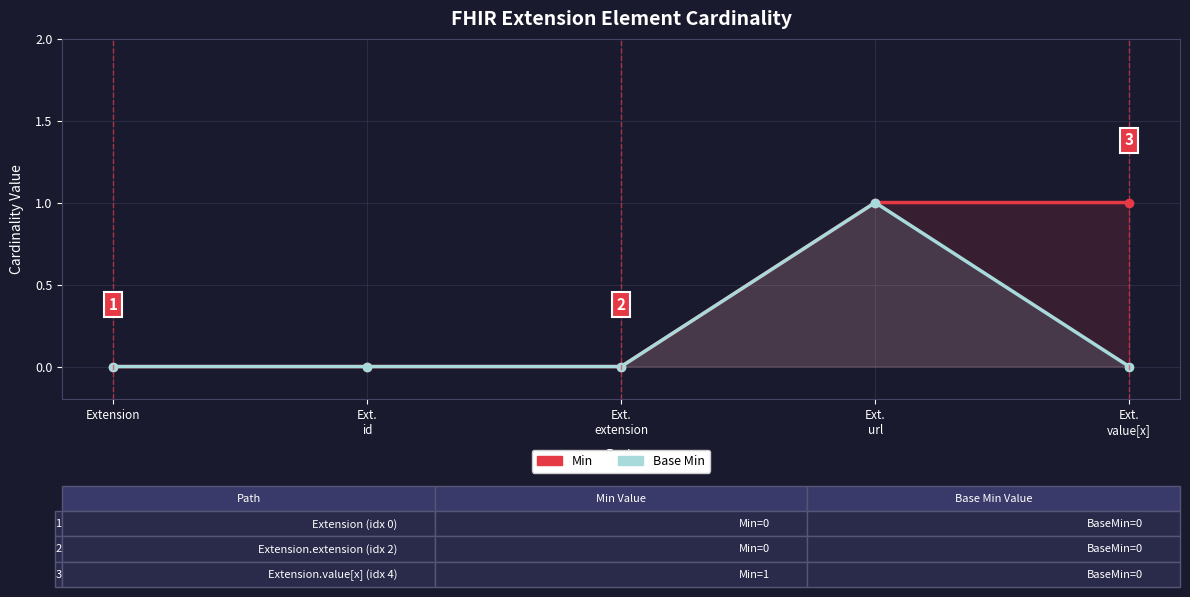

List the series in order of their overall mean, lowest first.

Base Min, Min